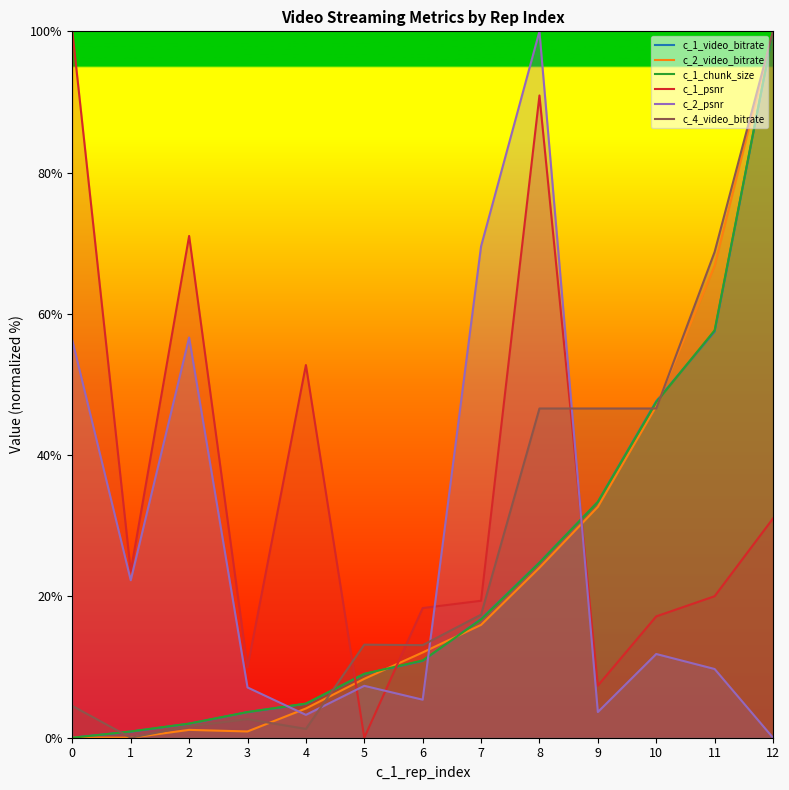

At which category is the sum across all series the highest?

12